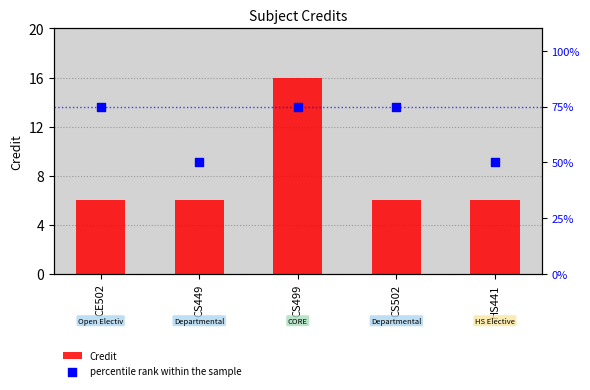

Which series contains the highest Y value?

percentile rank within the sample